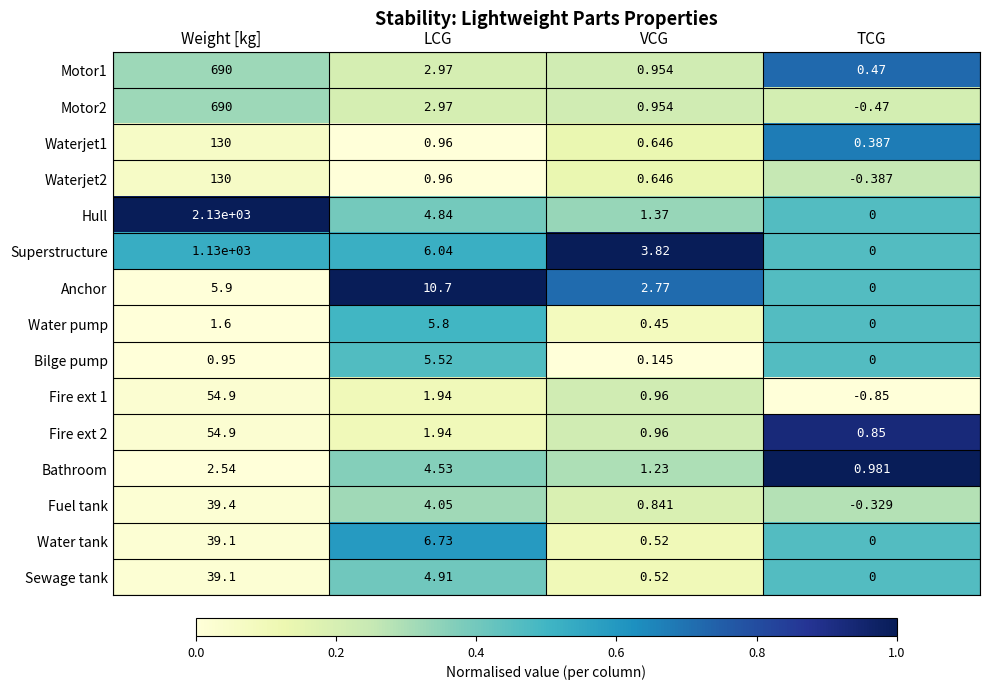

At which label does Waterjet2 first exceed 0?

Weight [kg]